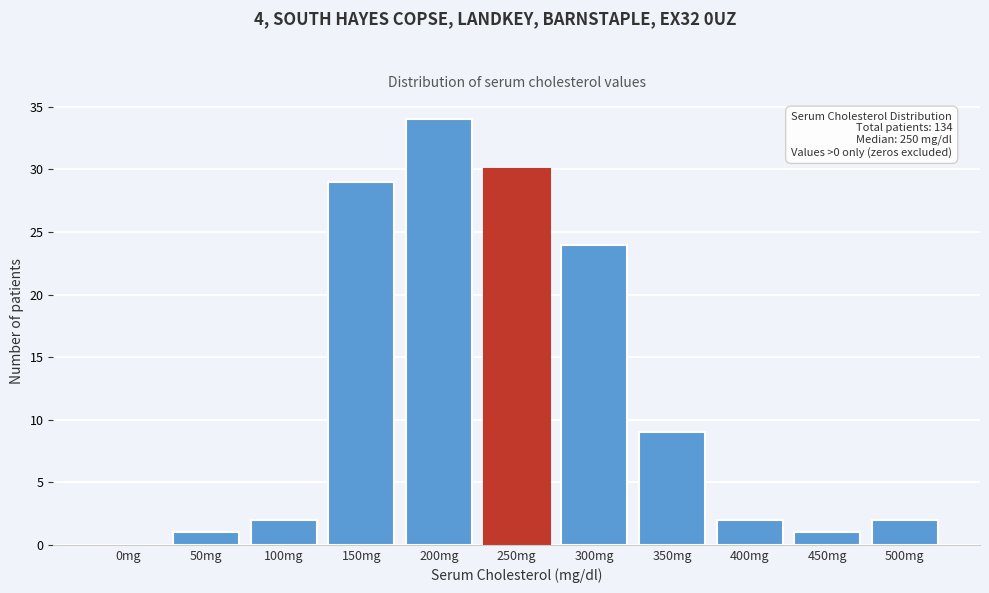

Reading left to right, list all the values displayed in this chart.

0mg=0	50mg=1	100mg=2	150mg=29	200mg=34	250mg=30	300mg=24	350mg=9	400mg=2	450mg=1	500mg=2